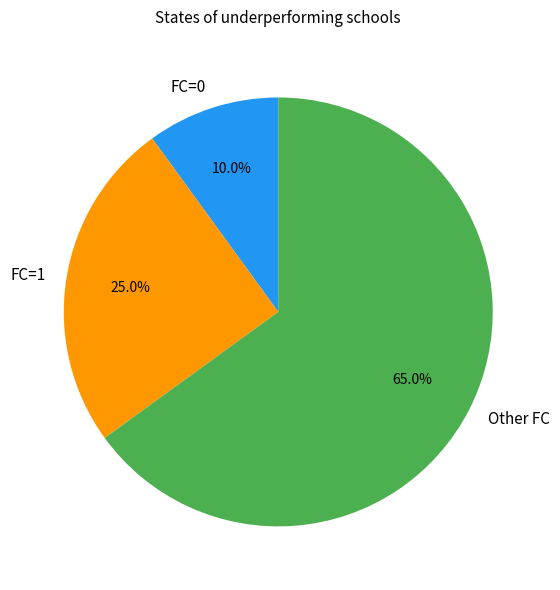

Does any single category account for the majority?

Yes